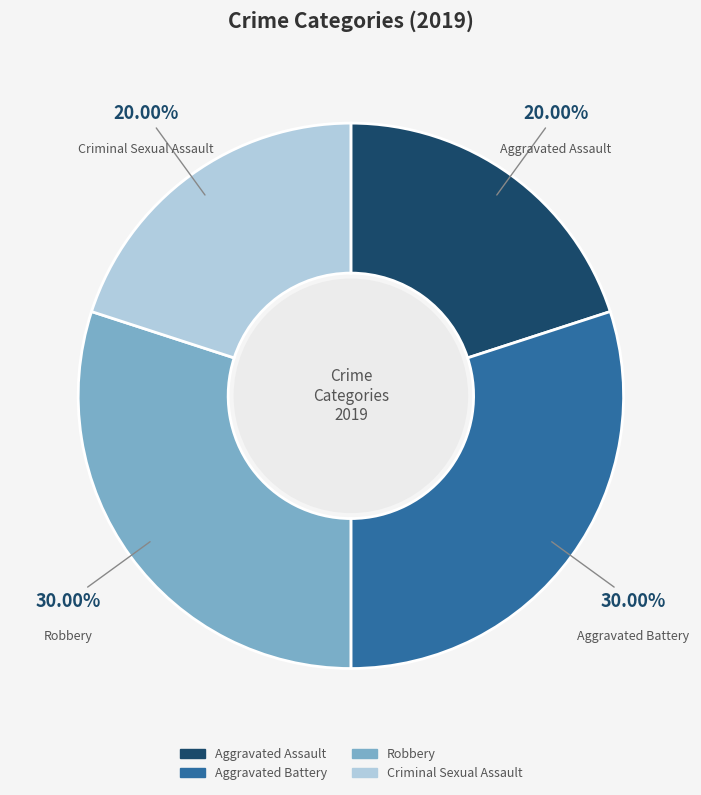

What percentage is the Aggravated Battery slice, to the nearest percent?

30%